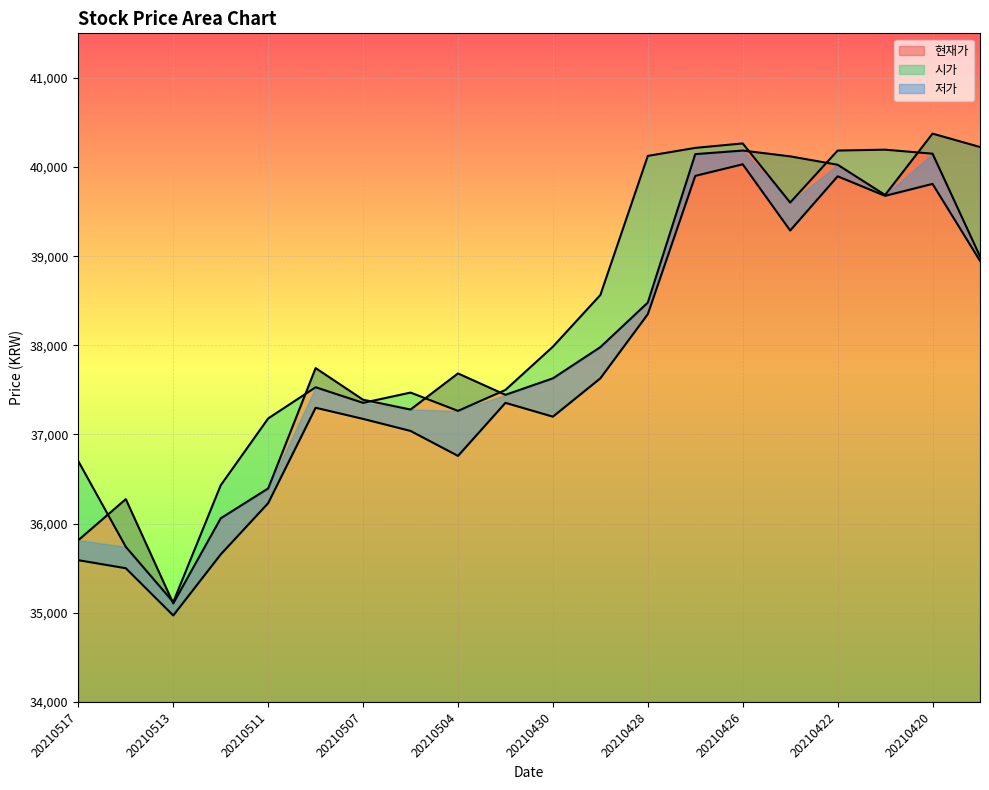

True or false: 현재가 and 저가 intersect in this chart.

False